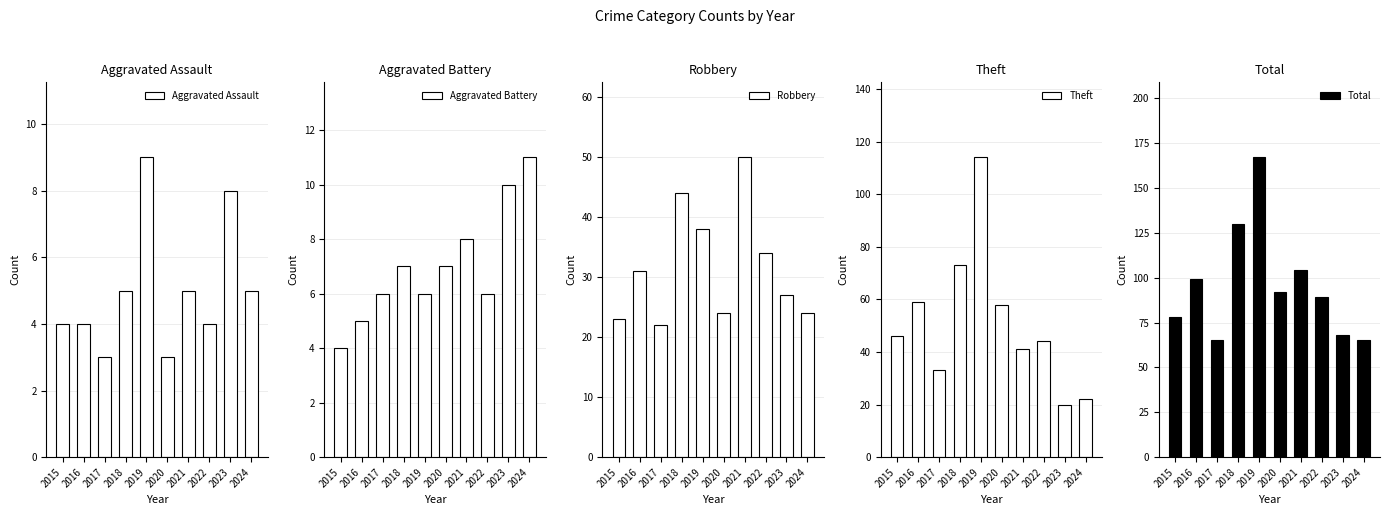

Reading left to right, list all the values displayed in this chart.

Aggravated Assault: 2015=4	2016=4	2017=3	2018=5	2019=9	2020=3	2021=5	2022=4	2023=8	2024=5
Aggravated Battery: 2015=4	2016=5	2017=6	2018=7	2019=6	2020=7	2021=8	2022=6	2023=10	2024=11
Robbery: 2015=23	2016=31	2017=22	2018=44	2019=38	2020=24	2021=50	2022=34	2023=27	2024=24
Theft: 2015=46	2016=59	2017=33	2018=73	2019=114	2020=58	2021=41	2022=44	2023=20	2024=22
Total: 2015=78	2016=99	2017=65	2018=130	2019=167	2020=92	2021=104	2022=89	2023=68	2024=65